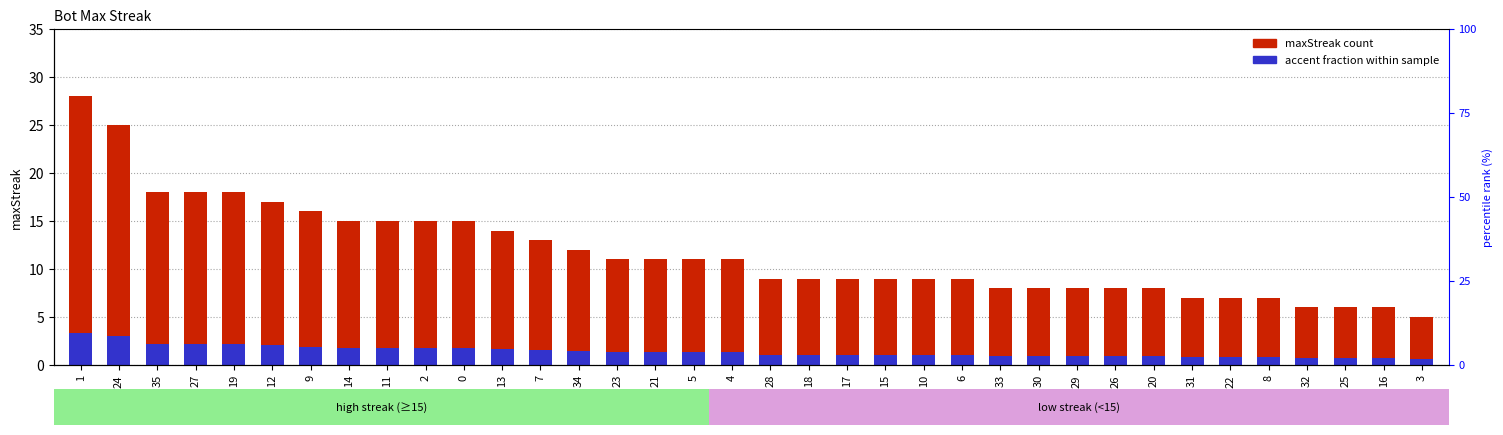

Is it true that accent (fraction) equals 1.5 at 33?

False